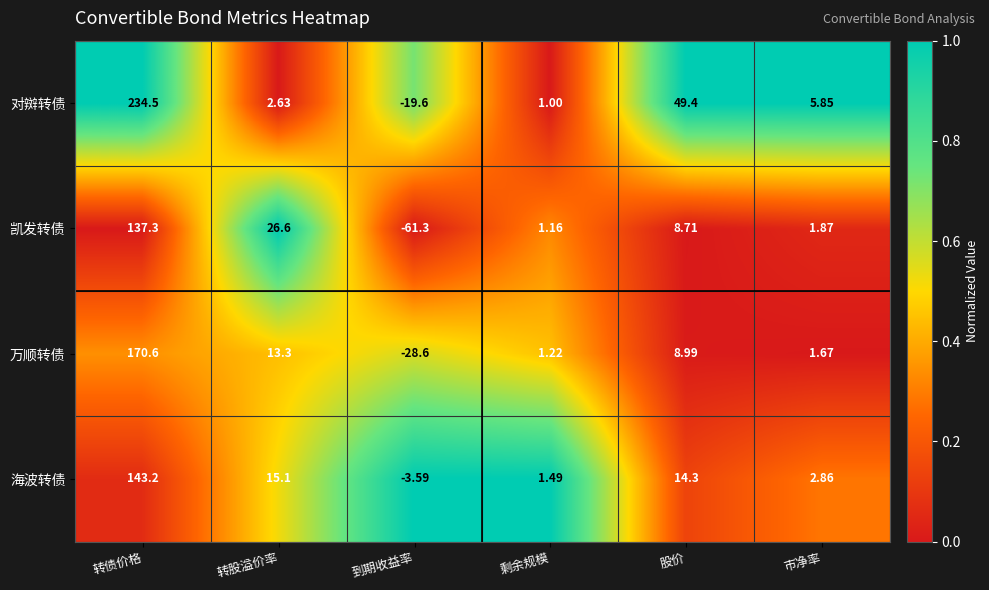

Which category has the highest value in the 对辬转债 series?

转债价格